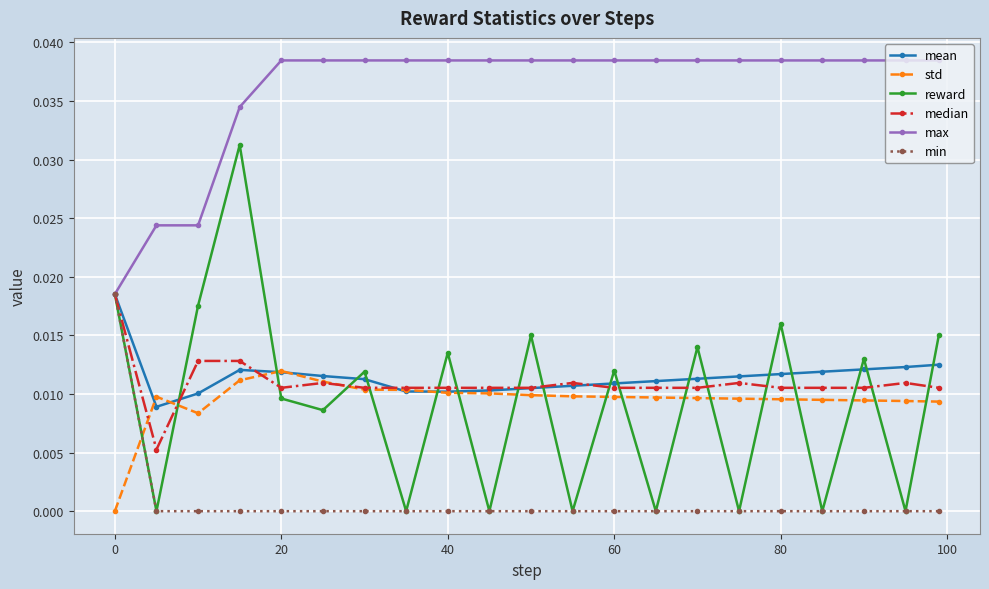

True or false: median has more than 1 interior local peaks.

True